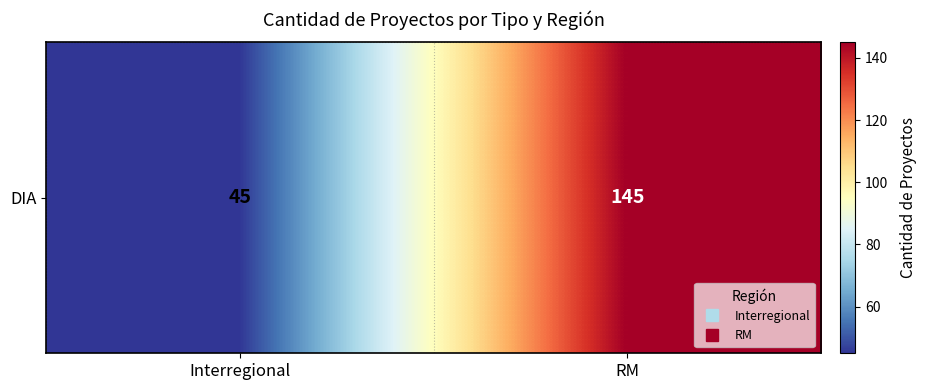

Approximately how many times larger is the value at Interregional compared to RM?

0.3